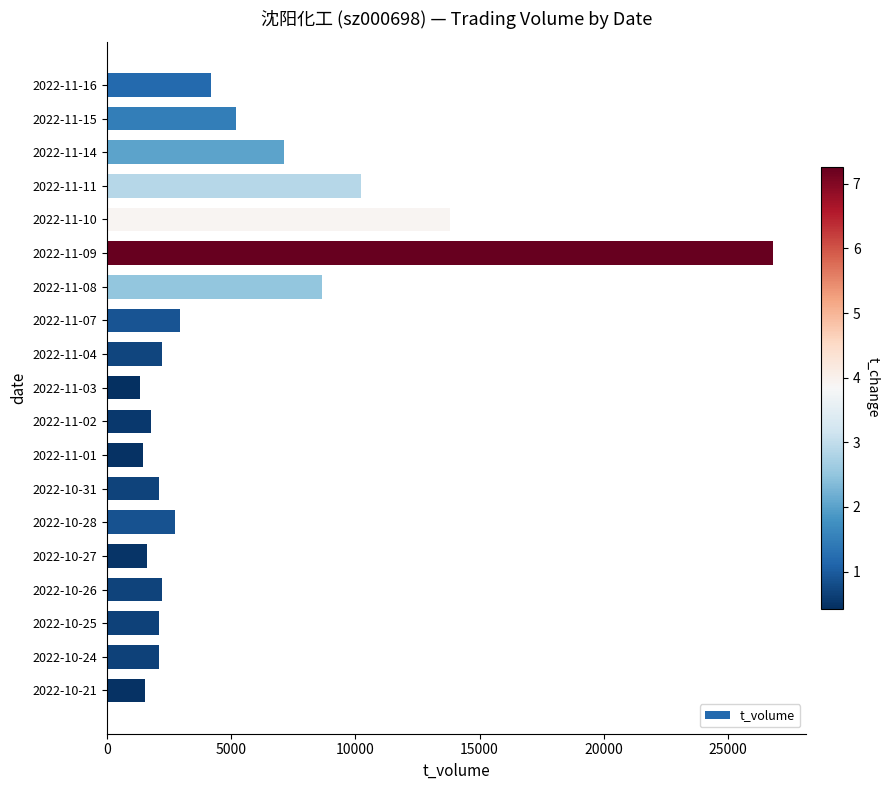

Which has a higher value, 2022-10-31 or 2022-11-15?

2022-11-15